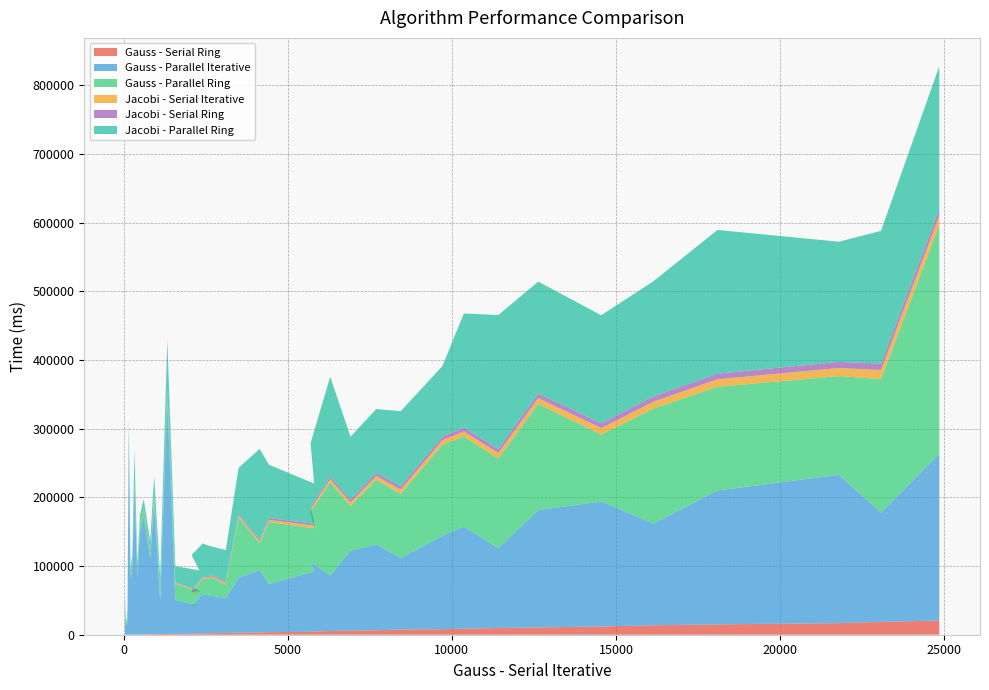

Reading left to right, extract all data points from this chart.

Gauss - Serial Ring: 41	54	80	105	140	175	227	280	346	429	515	669	814	951	1126	1315	1538	1759	2050	2310	2623	2942	3351	3827	4227	4725	5299	6291	6513	7683	8087	8680	9835	10579	12012	13807	15124	16859	18727	20696
Gauss - Parallel Iterative: 44999	16000	12003	20000	302997	81001	97998	212991	84000	148007	171999	111001	190999	48000	340001	48999	40946	40076	56998	53995	51000	80000	90940	70001	88002	101071	80998	116088	125001	103999	135939	148960	116068	171052	182001	148068	194993	216056	159013	242947
Gauss - Parallel Ring: 3567	6619	2839	9297	6683	8322	6994	7789	9173	13346	11813	8822	12098	10059	16489	24016	19502	18942	22141	26427	19366	88066	38794	90271	62844	72870	135559	65178	94271	93502	132723	131161	130767	154445	97501	167527	150926	143784	194542	332804
Jacobi - Serial Iterative: 39	56	78	105	139	179	228	291	354	440	526	629	748	880	1134	1196	1378	1583	1813	2059	2362	2625	2980	3293	3677	4082	4672	5051	5498	6093	6606	7271	7937	8562	9434	10075	11024	11759	13219	13633
Jacobi - Serial Ring: 38	53	70	100	125	165	198	249	303	386	436	526	612	724	858	991	1114	1308	1450	1661	1887	2142	2418	2606	2956	3233	3569	3872	4502	4924	5282	5694	5954	6722	6991	7630	8189	8915	9445	10279
Jacobi - Parallel Ring: 2959	3385	3816	7679	5195	6906	11858	48469	9546	11472	12375	14256	26068	22210	69743	23339	29262	52301	48275	41696	46038	67423	132115	77813	58411	93086	145694	91893	92848	109477	102685	166123	195005	162929	157383	167818	209274	175039	193360	207514